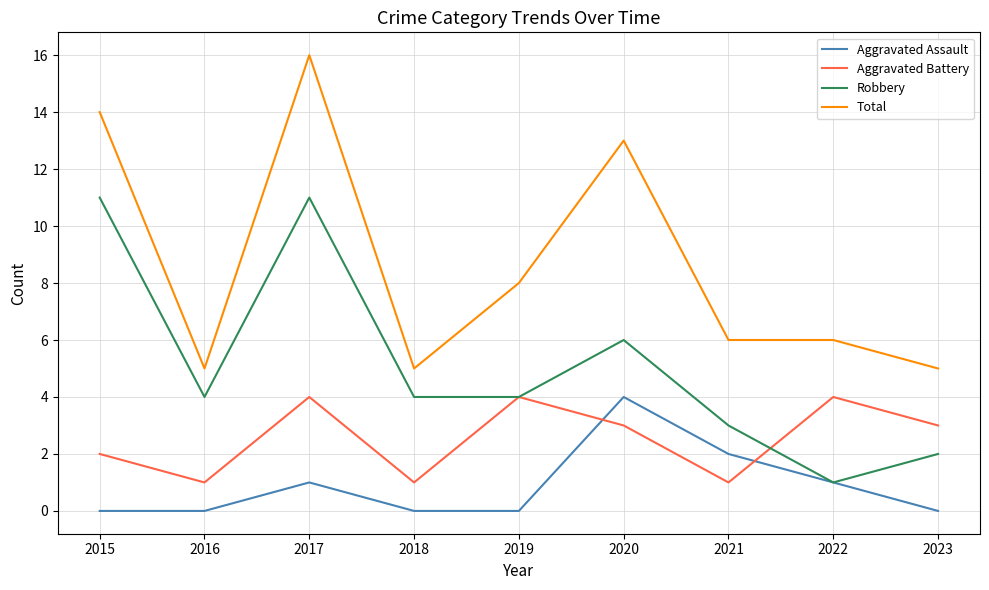

How many series are shown in this chart?

4